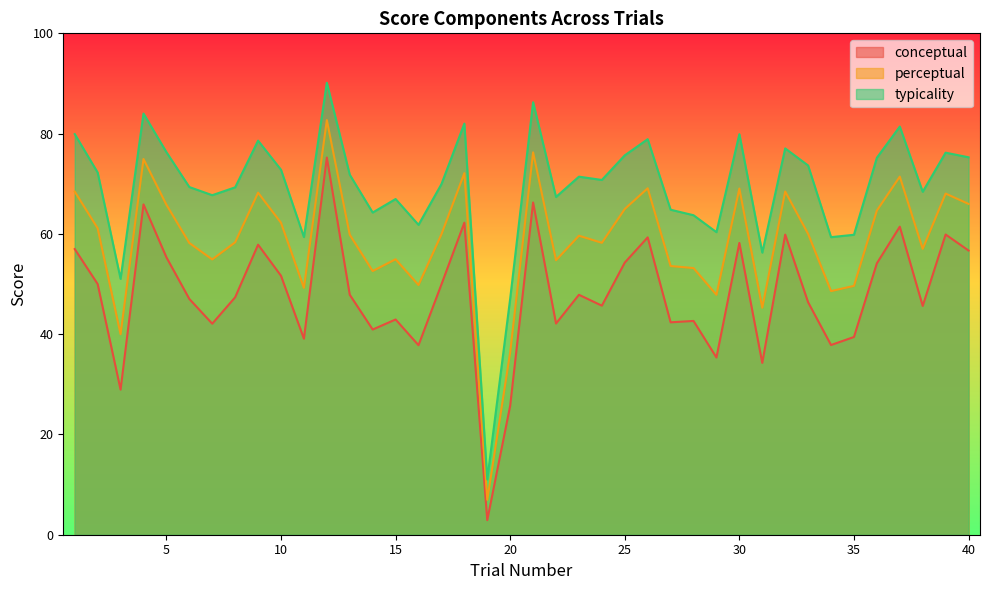

Which series has the largest total across all categories?

typicality